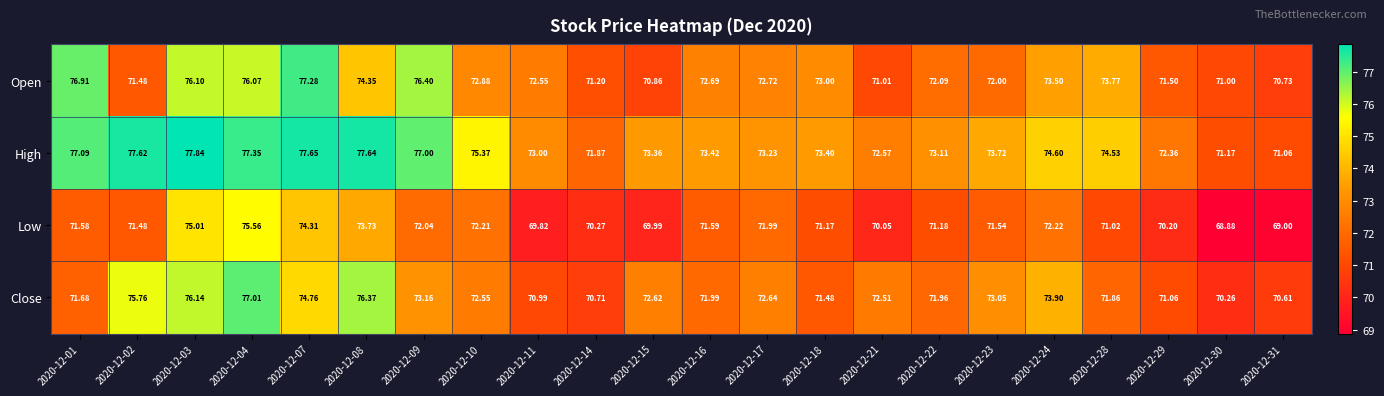

Which label corresponds to the largest value in the chart?

2020-12-03